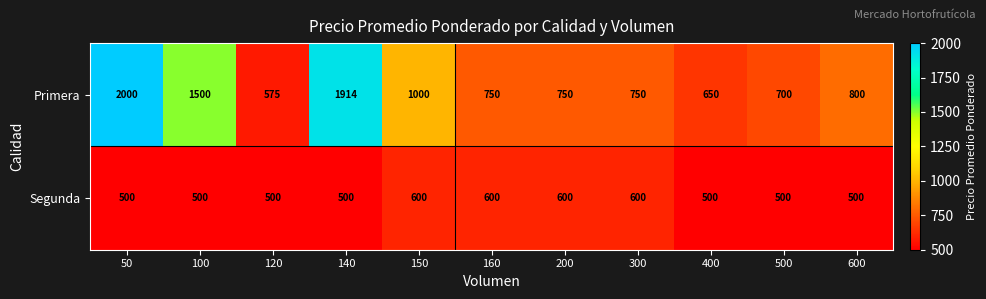

Which series has the widest spread of values?

Primera